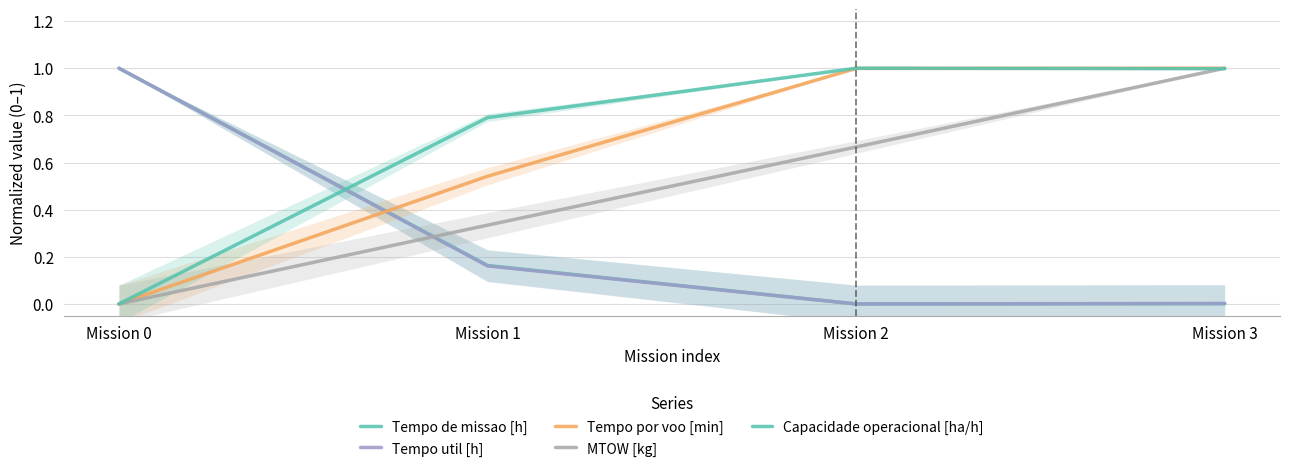

Is it true that Tempo de missao [h] equals 1.0 at Mission 0?

True